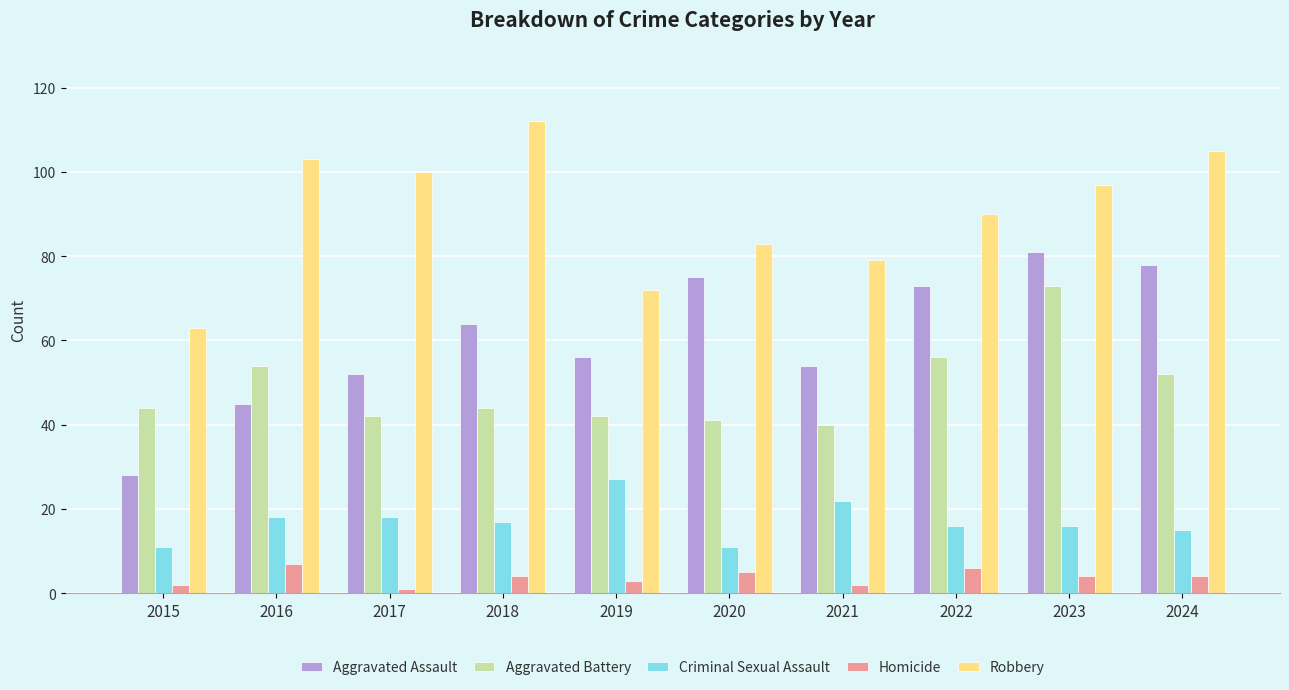

Which series changed the most between 2017 and 2019?

Robbery